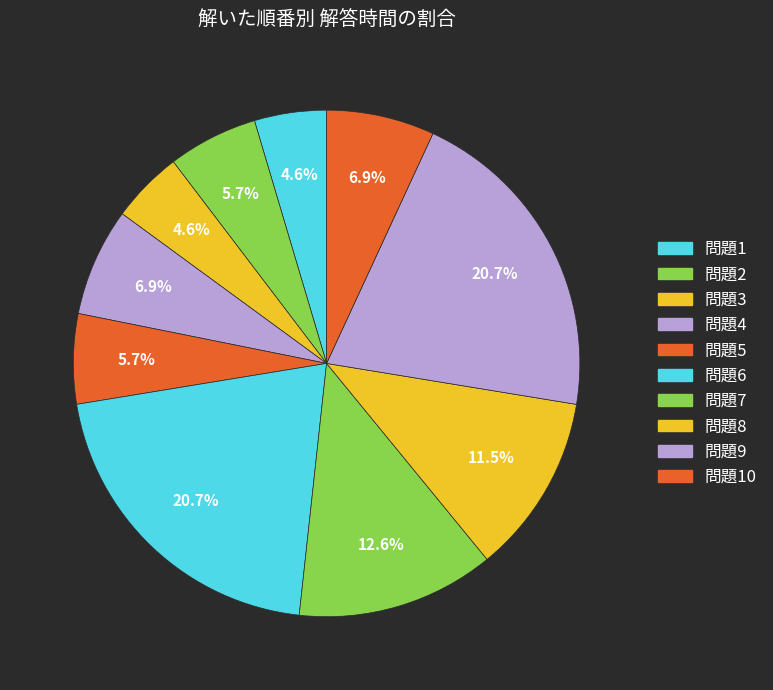

How many slices are in this pie chart?

10